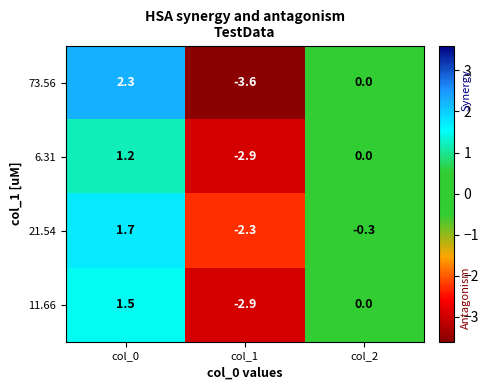

Between col_0 and col_2, which series saw the biggest shift?

73.56